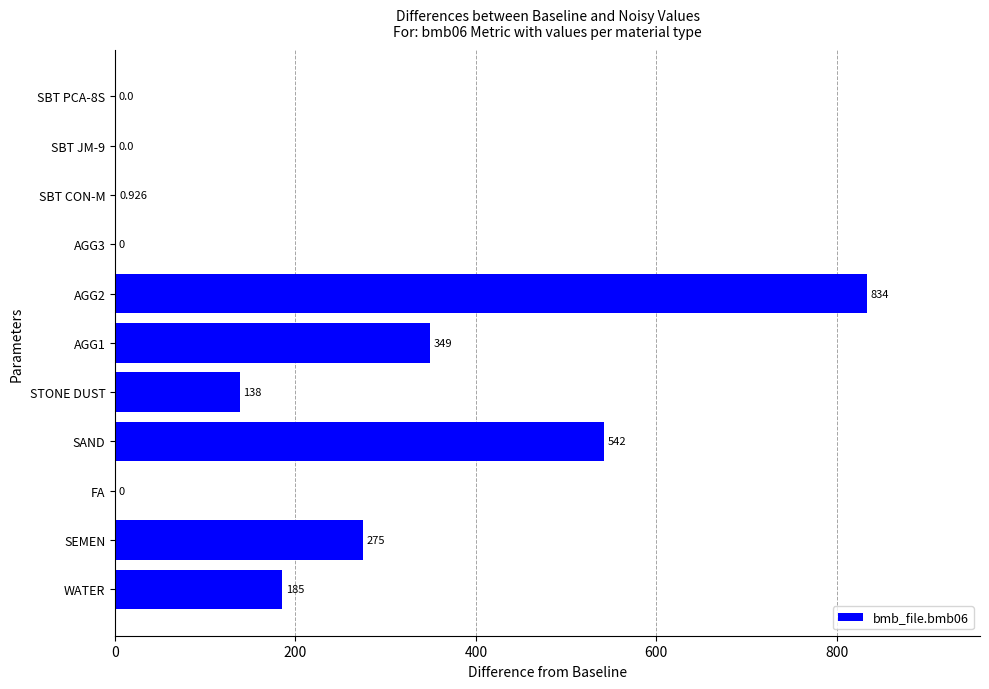

Between WATER and SEMEN, which is larger?

SEMEN